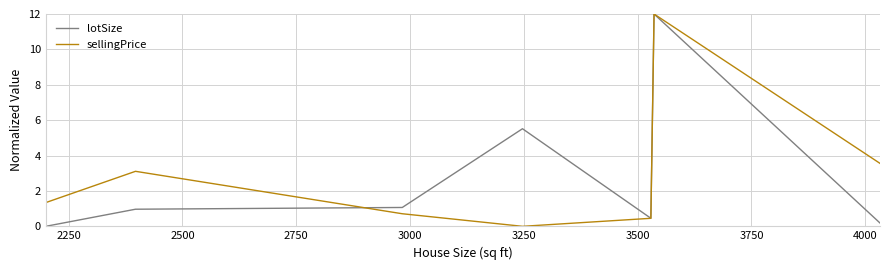

What is the maximum value shown in the chart?

12.0